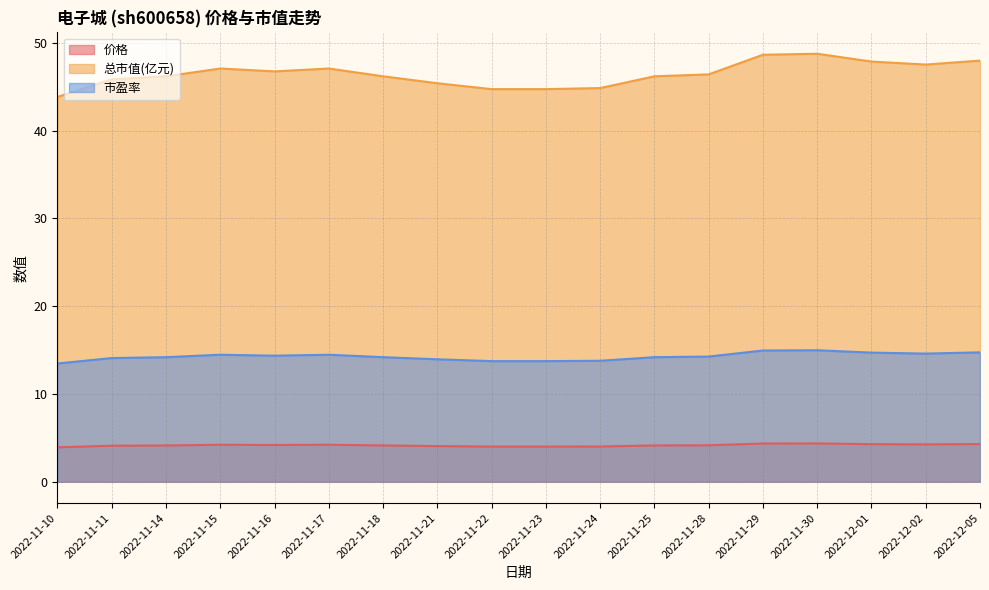

Which series has the largest total across all categories?

总市值(亿元)